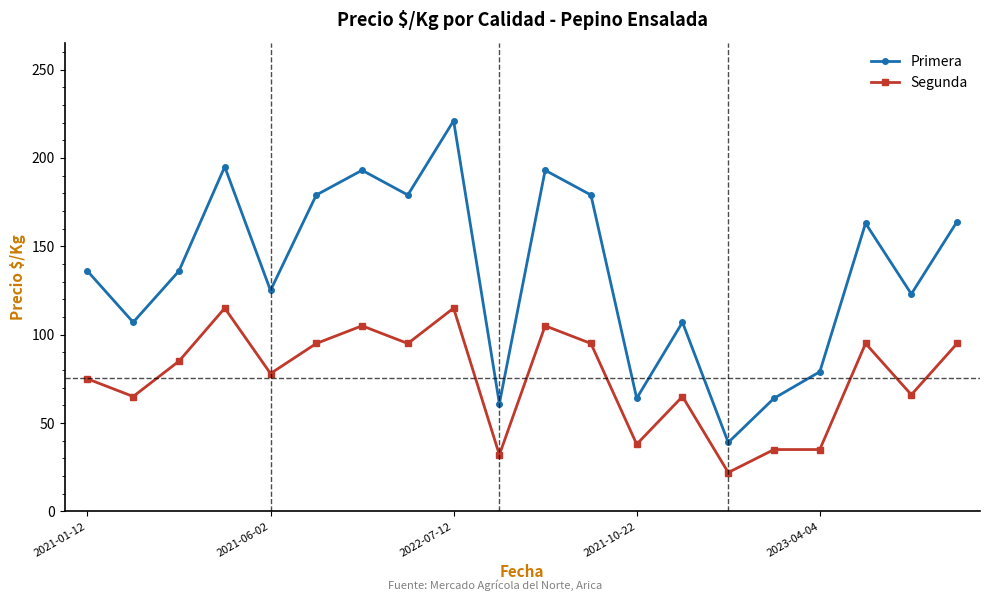

Which series has the largest total across all categories?

Primera